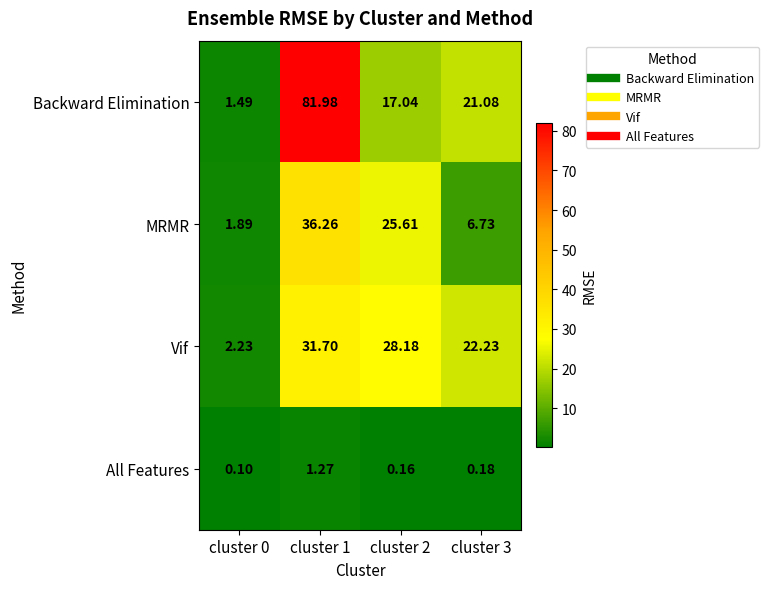

What is the difference between the highest and lowest values at cluster 0?

2.1